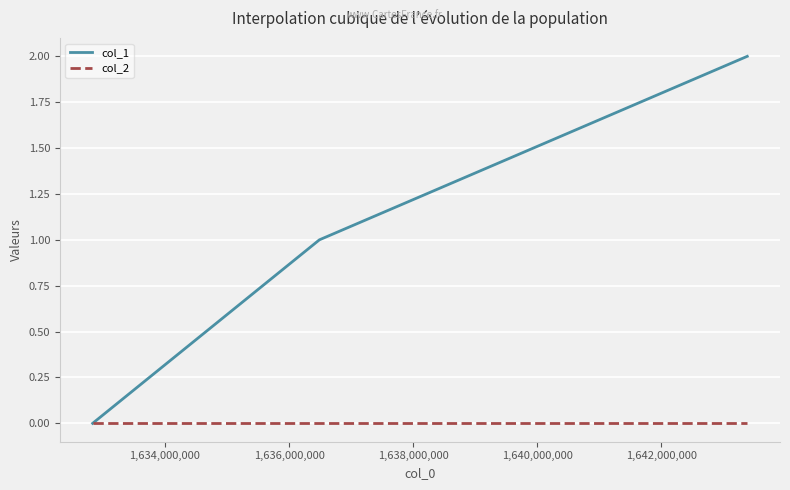

Which series has the largest total across all categories?

col_1